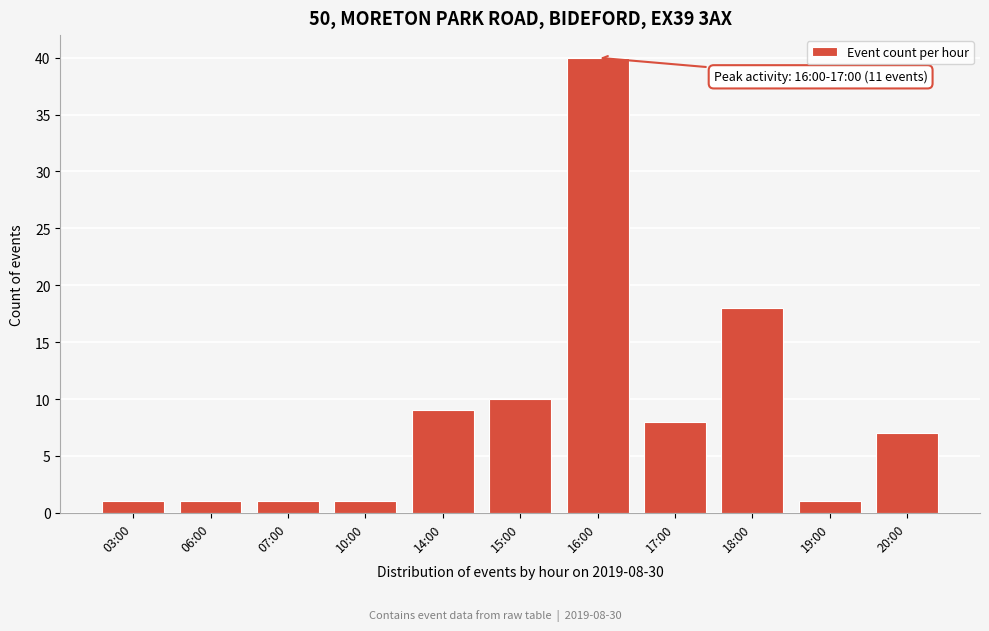

Reading left to right, extract all data points from this chart.

03:00=1	06:00=1	07:00=1	10:00=1	14:00=9	15:00=10	16:00=40	17:00=8	18:00=18	19:00=1	20:00=7